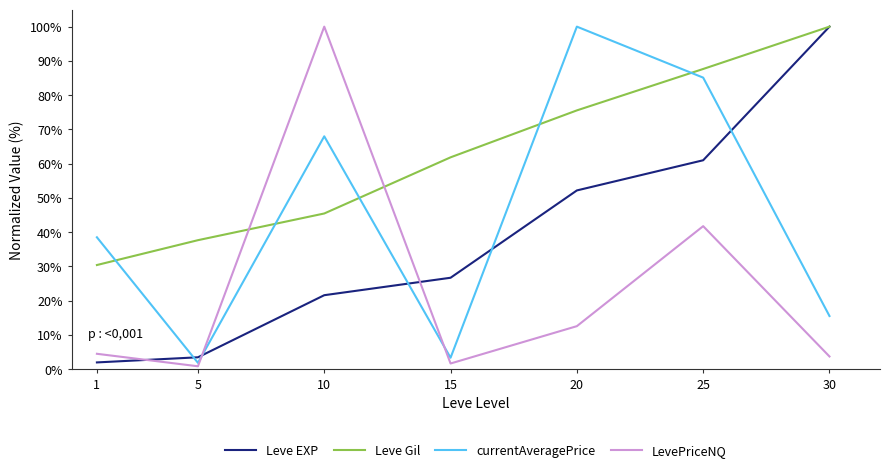

What are all the series names shown in the legend?

Leve EXP, Leve Gil, currentAveragePrice, LevePriceNQ